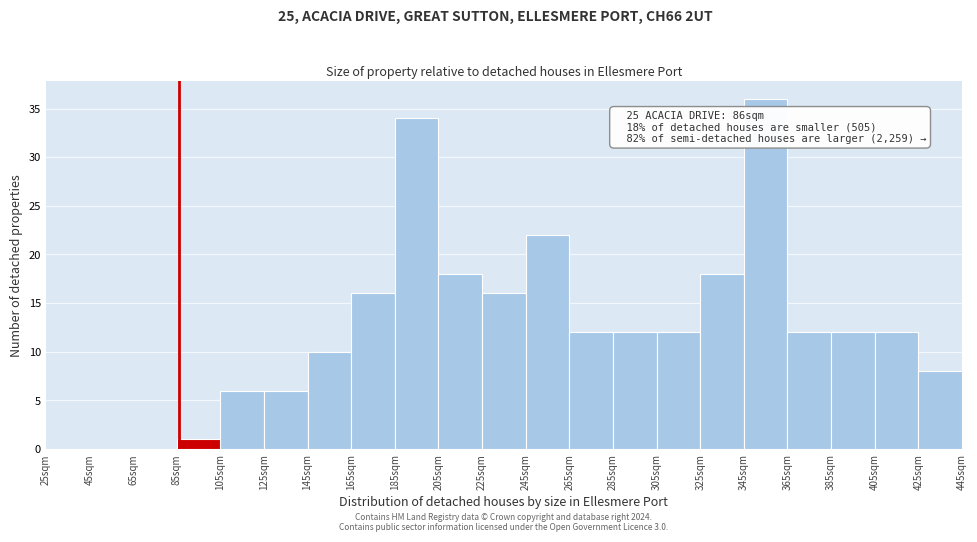

Which range on the x-axis has the tallest bar?

345 to 365